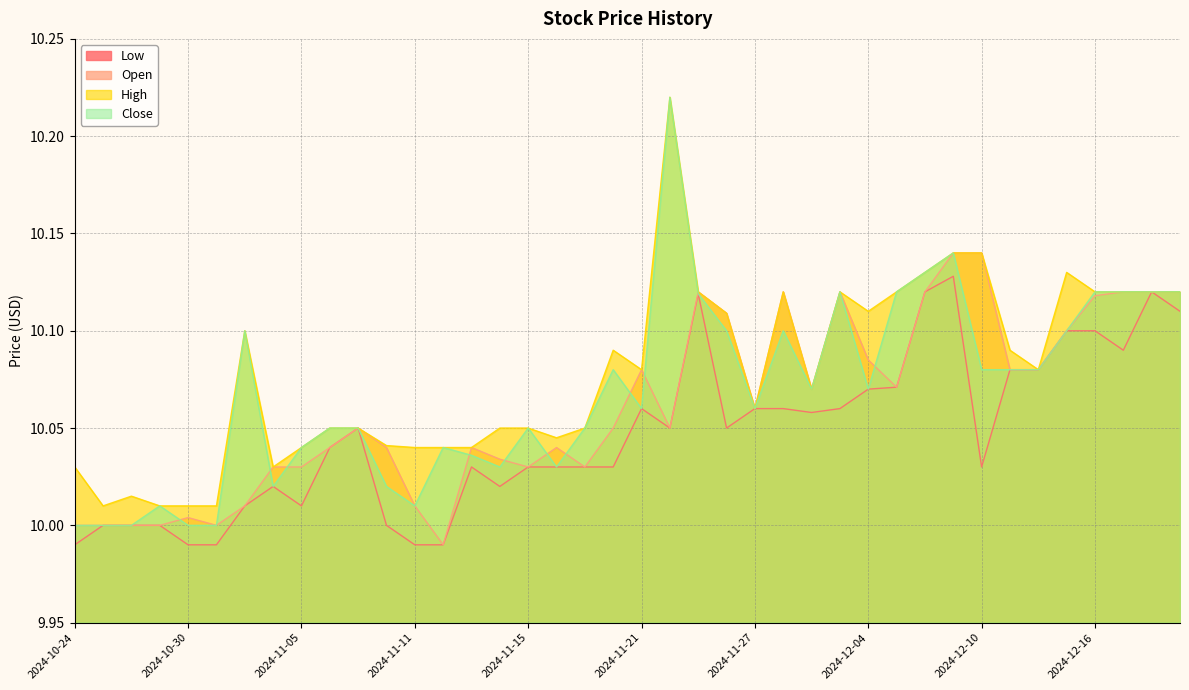

Reading left to right, list all the values displayed in this chart.

Low: 2024-10-24=10.0	2024-10-25=10.0	2024-10-28=10.0	2024-10-29=10.0	2024-10-30=10.0	2024-10-31=10.0	2024-11-01=10.0	2024-11-04=10.0	2024-11-05=10.0	2024-11-06=10.0	2024-11-07=10.1	2024-11-08=10.0	2024-11-11=10.0	2024-11-12=10.0	2024-11-13=10.0	2024-11-14=10.0	2024-11-15=10.0	2024-11-18=10.0	2024-11-19=10.0	2024-11-20=10.0	2024-11-21=10.1	2024-11-22=10.1	2024-11-25=10.1	2024-11-26=10.1	2024-11-27=10.1	2024-11-29=10.1	2024-12-02=10.1	2024-12-03=10.1	2024-12-04=10.1	2024-12-05=10.1	2024-12-06=10.1	2024-12-09=10.1	2024-12-10=10.0	2024-12-11=10.1	2024-12-12=10.1	2024-12-13=10.1	2024-12-16=10.1	2024-12-17=10.1	2024-12-18=10.1	2024-12-19=10.1
Open: 2024-10-24=10.0	2024-10-25=10.0	2024-10-28=10.0	2024-10-29=10.0	2024-10-30=10.0	2024-10-31=10.0	2024-11-01=10.0	2024-11-04=10.0	2024-11-05=10.0	2024-11-06=10.0	2024-11-07=10.1	2024-11-08=10.0	2024-11-11=10.0	2024-11-12=10.0	2024-11-13=10.0	2024-11-14=10.0	2024-11-15=10.0	2024-11-18=10.0	2024-11-19=10.0	2024-11-20=10.1	2024-11-21=10.1	2024-11-22=10.1	2024-11-25=10.1	2024-11-26=10.1	2024-11-27=10.1	2024-11-29=10.1	2024-12-02=10.1	2024-12-03=10.1	2024-12-04=10.1	2024-12-05=10.1	2024-12-06=10.1	2024-12-09=10.1	2024-12-10=10.1	2024-12-11=10.1	2024-12-12=10.1	2024-12-13=10.1	2024-12-16=10.1	2024-12-17=10.1	2024-12-18=10.1	2024-12-19=10.1
High: 2024-10-24=10.0	2024-10-25=10.0	2024-10-28=10.0	2024-10-29=10.0	2024-10-30=10.0	2024-10-31=10.0	2024-11-01=10.1	2024-11-04=10.0	2024-11-05=10.0	2024-11-06=10.1	2024-11-07=10.1	2024-11-08=10.0	2024-11-11=10.0	2024-11-12=10.0	2024-11-13=10.0	2024-11-14=10.1	2024-11-15=10.1	2024-11-18=10.0	2024-11-19=10.1	2024-11-20=10.1	2024-11-21=10.1	2024-11-22=10.2	2024-11-25=10.1	2024-11-26=10.1	2024-11-27=10.1	2024-11-29=10.1	2024-12-02=10.1	2024-12-03=10.1	2024-12-04=10.1	2024-12-05=10.1	2024-12-06=10.1	2024-12-09=10.1	2024-12-10=10.1	2024-12-11=10.1	2024-12-12=10.1	2024-12-13=10.1	2024-12-16=10.1	2024-12-17=10.1	2024-12-18=10.1	2024-12-19=10.1
Close: 2024-10-24=10.0	2024-10-25=10.0	2024-10-28=10.0	2024-10-29=10.0	2024-10-30=10.0	2024-10-31=10.0	2024-11-01=10.1	2024-11-04=10.0	2024-11-05=10.0	2024-11-06=10.1	2024-11-07=10.1	2024-11-08=10.0	2024-11-11=10.0	2024-11-12=10.0	2024-11-13=10.0	2024-11-14=10.0	2024-11-15=10.1	2024-11-18=10.0	2024-11-19=10.1	2024-11-20=10.1	2024-11-21=10.1	2024-11-22=10.2	2024-11-25=10.1	2024-11-26=10.1	2024-11-27=10.1	2024-11-29=10.1	2024-12-02=10.1	2024-12-03=10.1	2024-12-04=10.1	2024-12-05=10.1	2024-12-06=10.1	2024-12-09=10.1	2024-12-10=10.1	2024-12-11=10.1	2024-12-12=10.1	2024-12-13=10.1	2024-12-16=10.1	2024-12-17=10.1	2024-12-18=10.1	2024-12-19=10.1